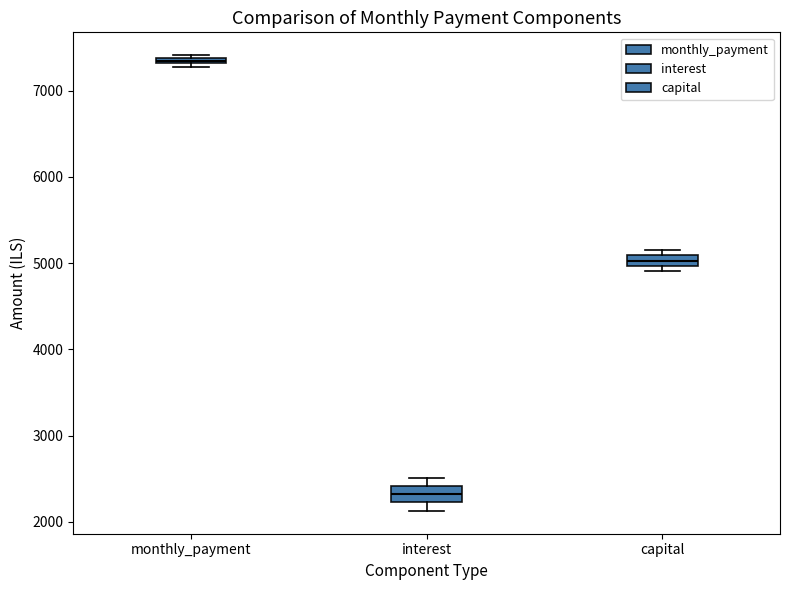

Where is the lower edge of the box for interest on the y-axis? The values are not printed on the chart, so give them approximately, as read against the axis.

2200